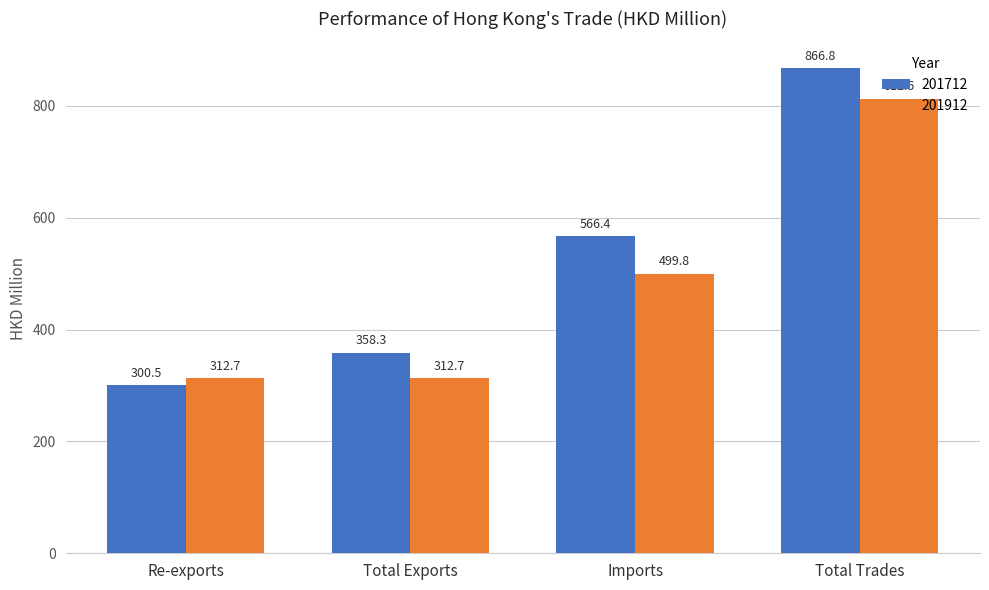

What are all the series names shown in the legend?

201712, 201912